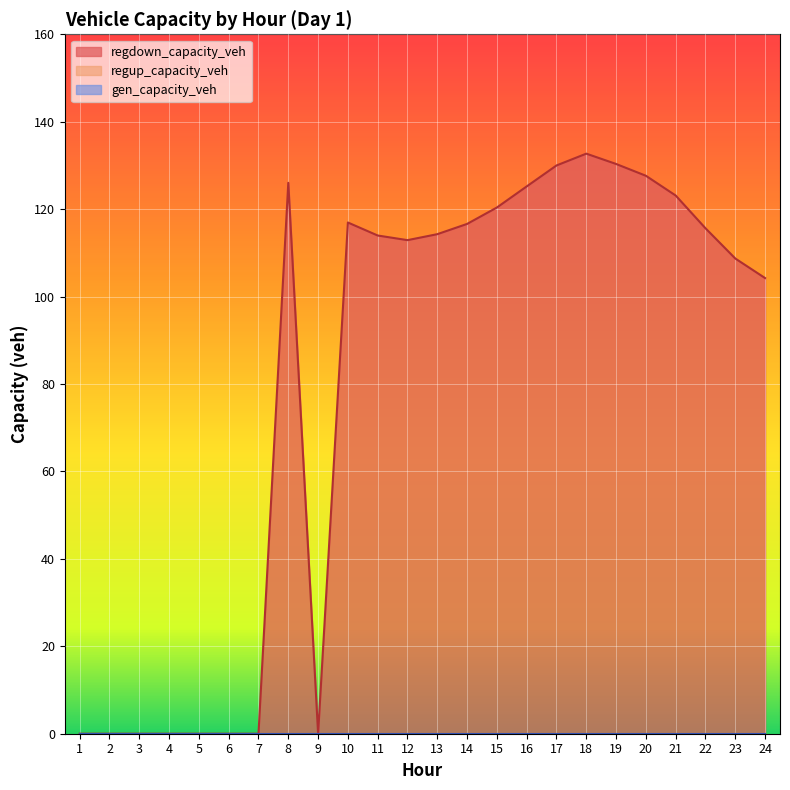

The value of regdown_capacity_veh at 17 is 130.0. True or false?

True